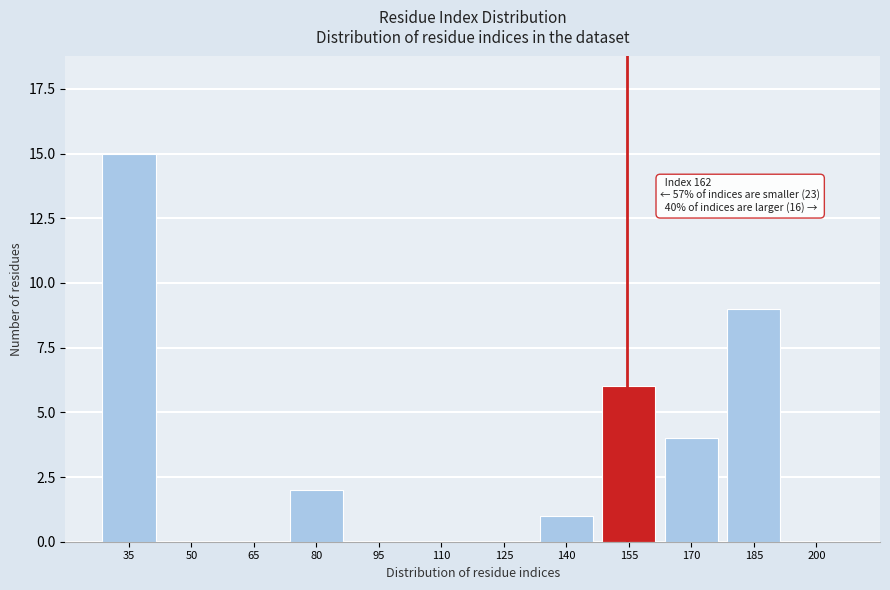

Reading right to left, transcribe all the data shown in this chart.

200=0	185=9	170=4	155=6	140=1	125=0	110=0	95=0	80=2	65=0	50=0	35=15